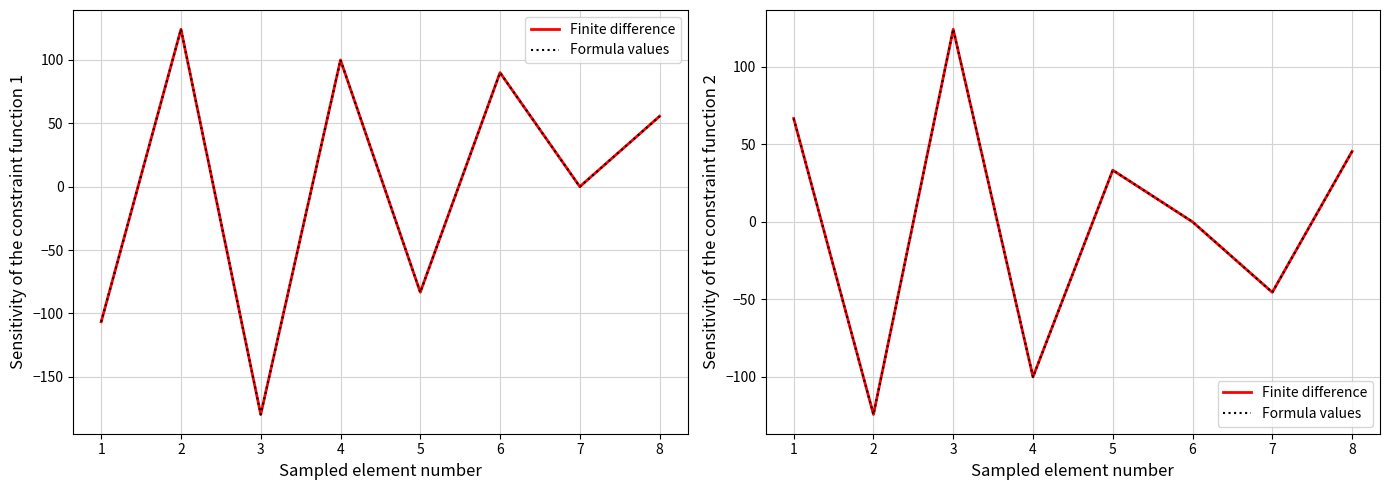

Rank the categories by Finite difference value from lowest to highest.

2, 4, 7, 6, 5, 8, 1, 3